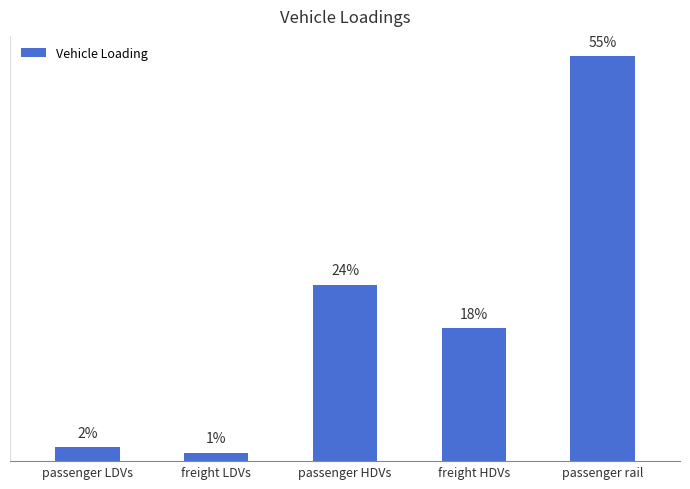

The value at passenger HDVs is 33.0. True or false?

False